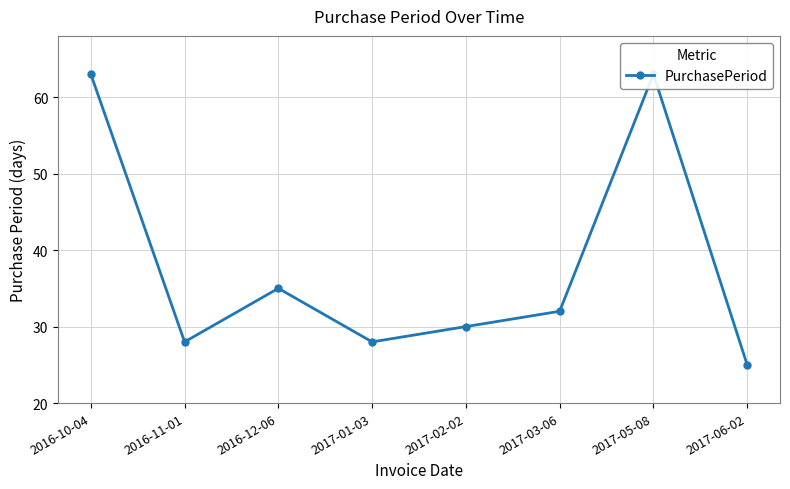

How many values exceed 32?

3